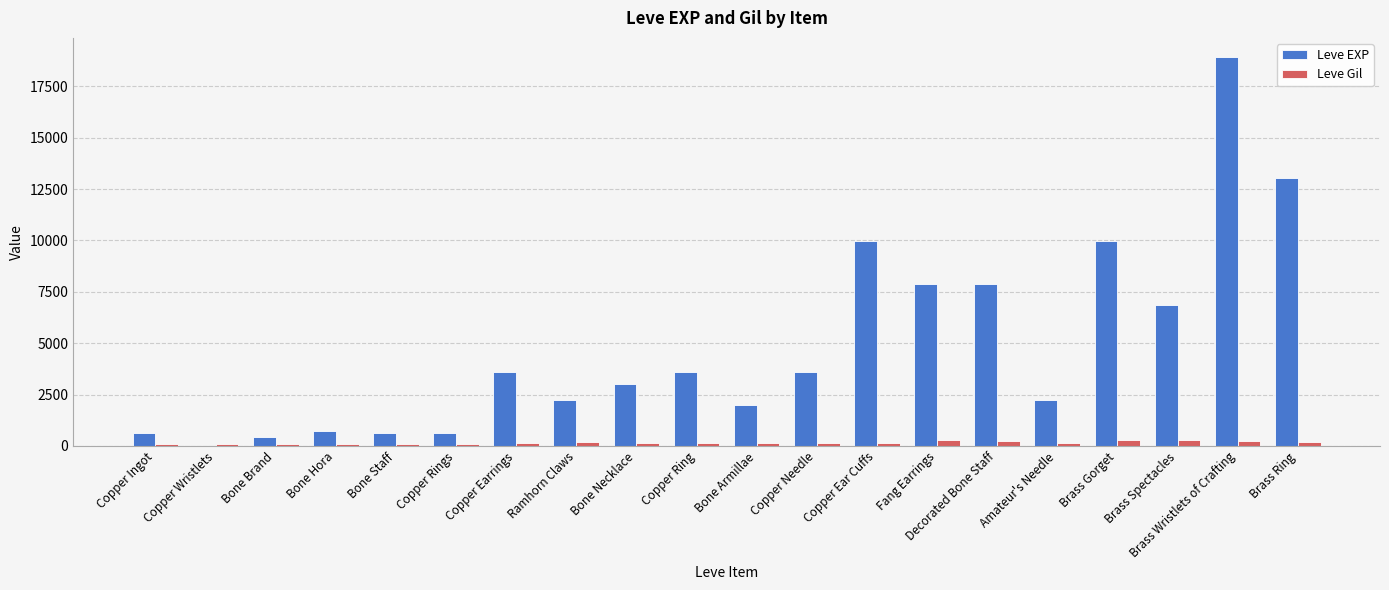

How many series are shown in this chart?

2